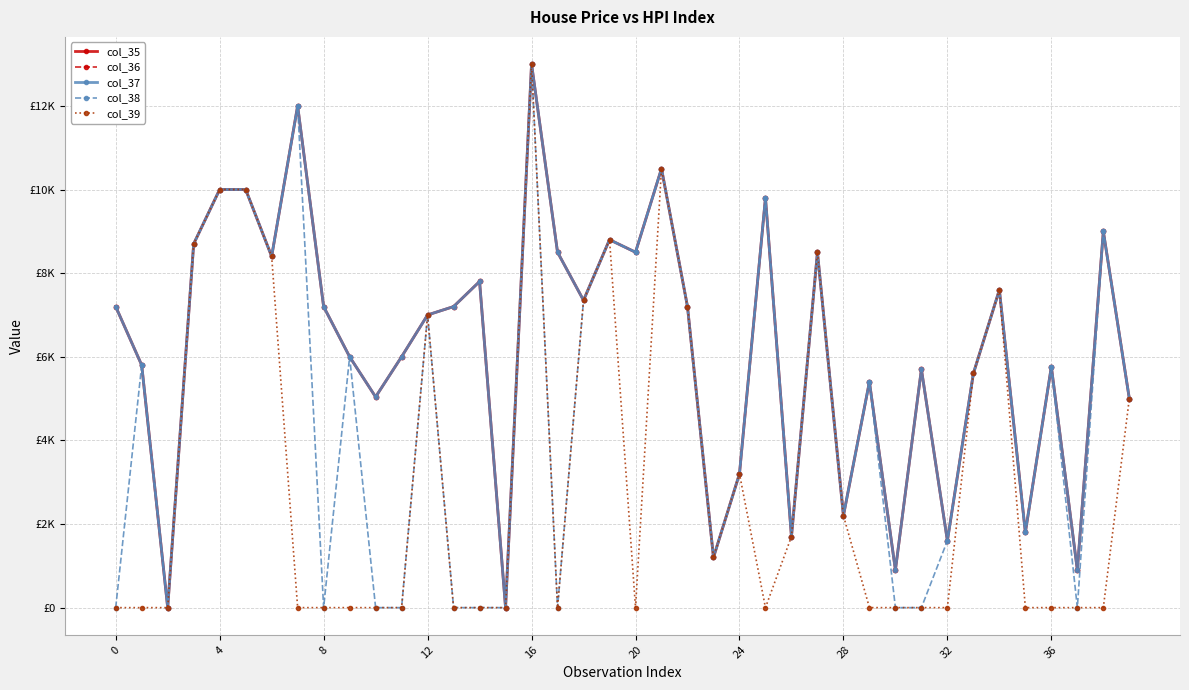

Is this an area chart (filled region under the line)?

No